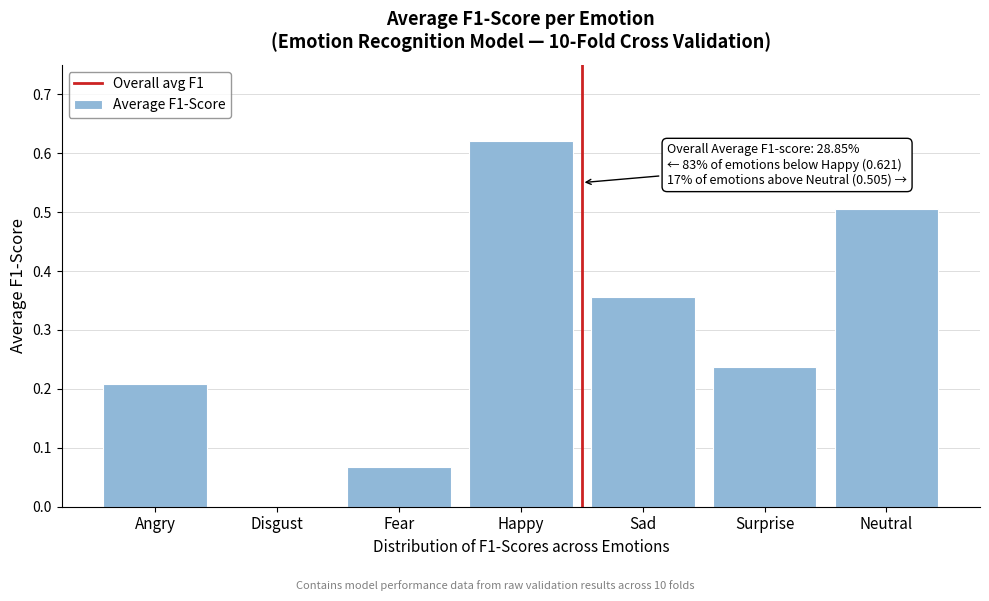

Read the value at Neutral.

0.5